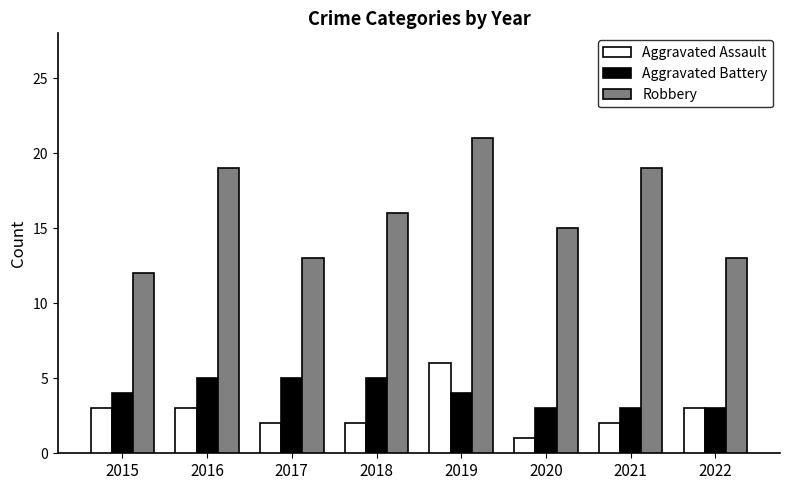

What are all the series names shown in the legend?

Aggravated Assault, Aggravated Battery, Robbery